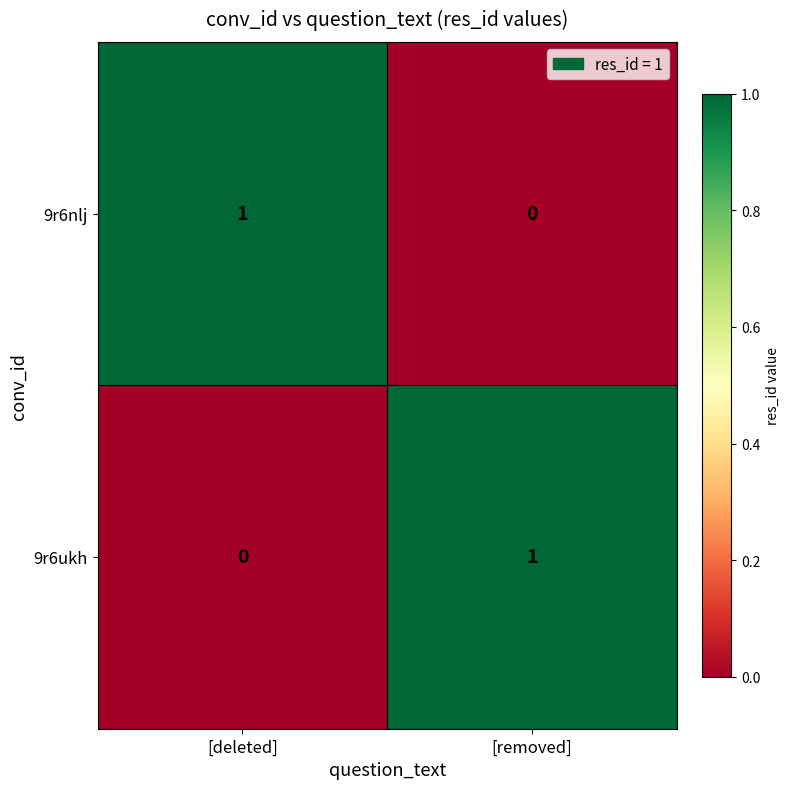

Reading right to left, transcribe all the data shown in this chart.

9r6nlj: 0	1
9r6ukh: 1	0